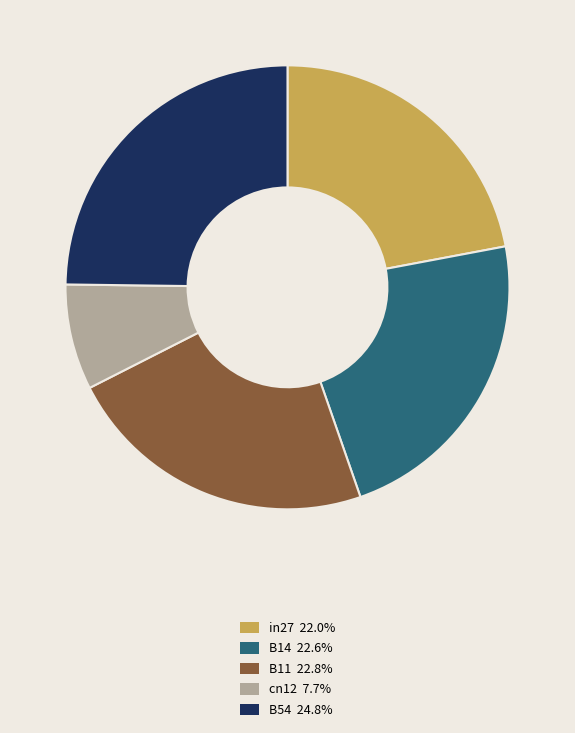

Does B11 represent more than half of the total?

No